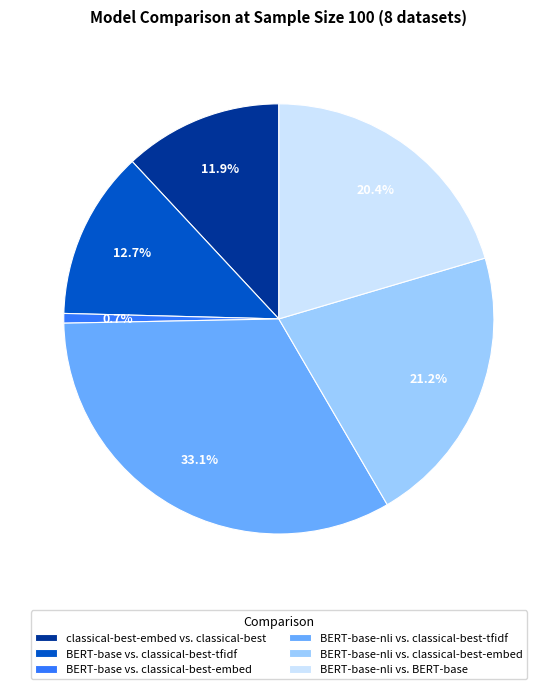

Is BERT-base vs. classical-best-embed the majority of the pie?

No